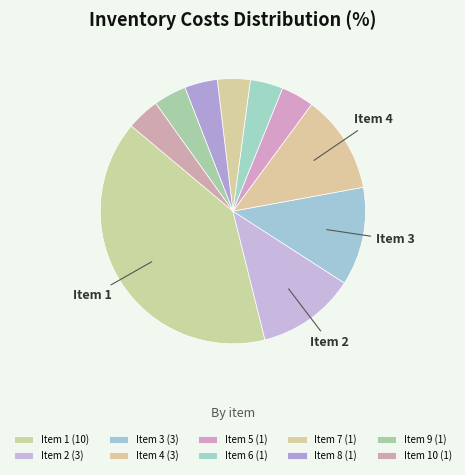

Which category has the smallest portion of the pie?

5